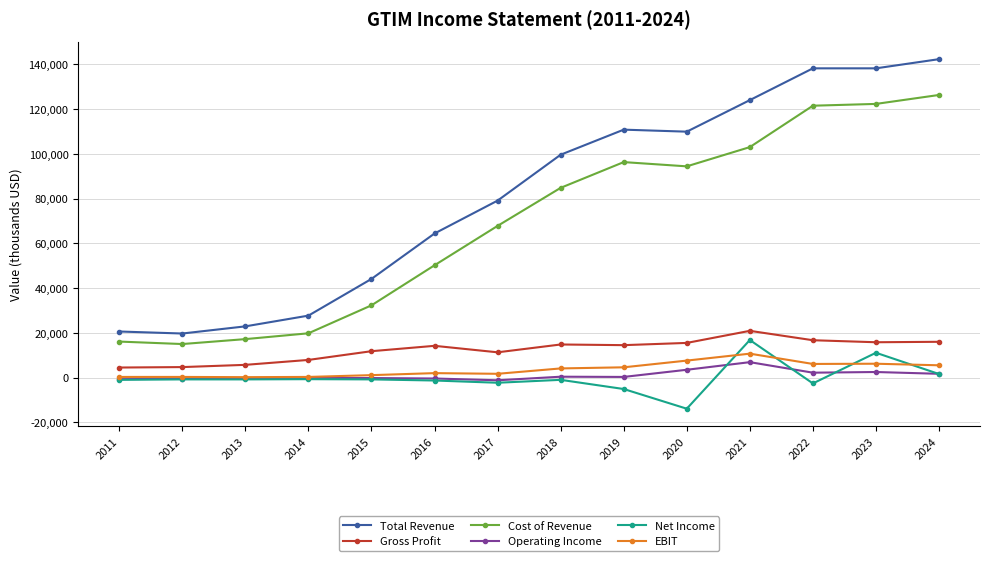

True or false: Total Revenue and Cost of Revenue intersect in this chart.

False